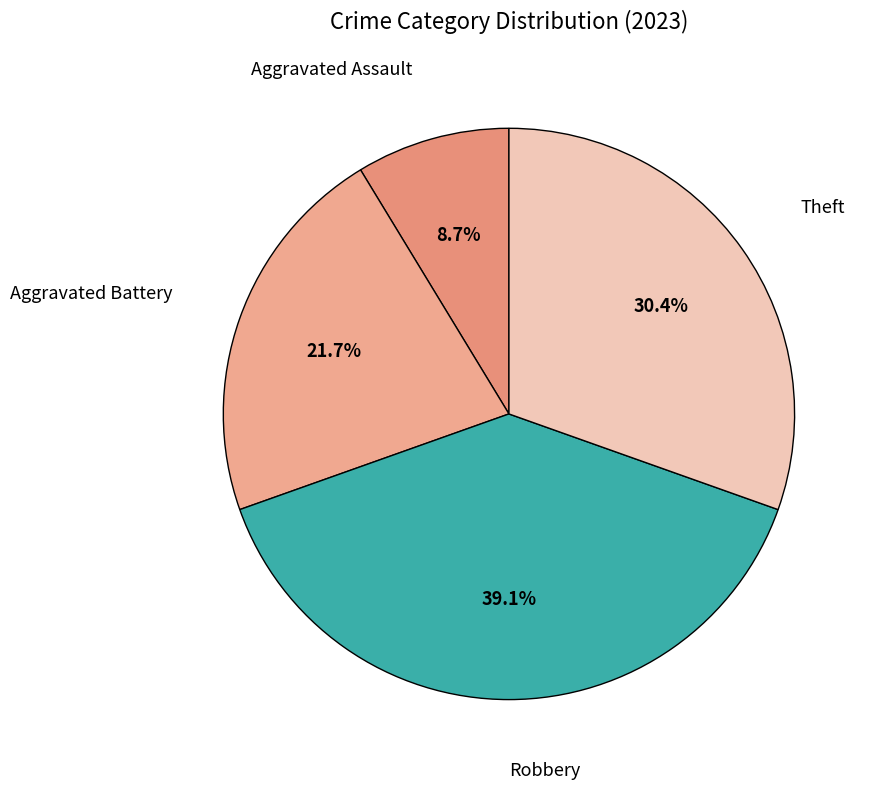

How many segments does this pie chart have?

4